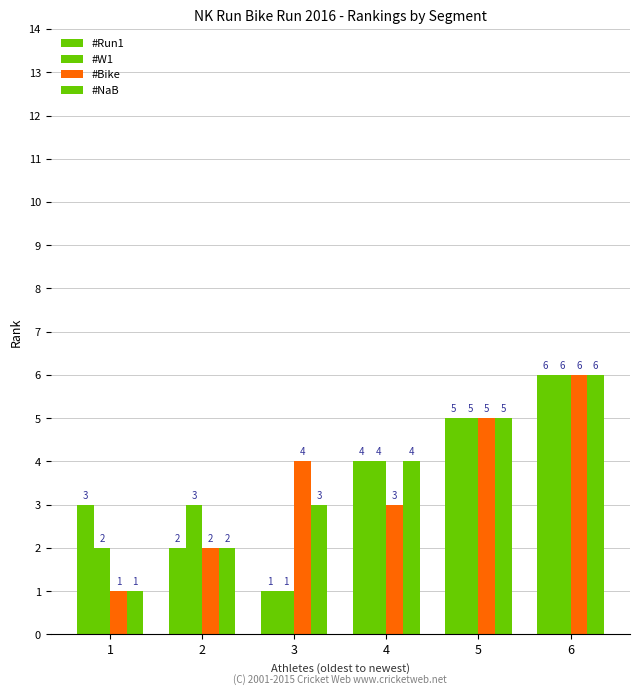

How many groups of bars are there?

6